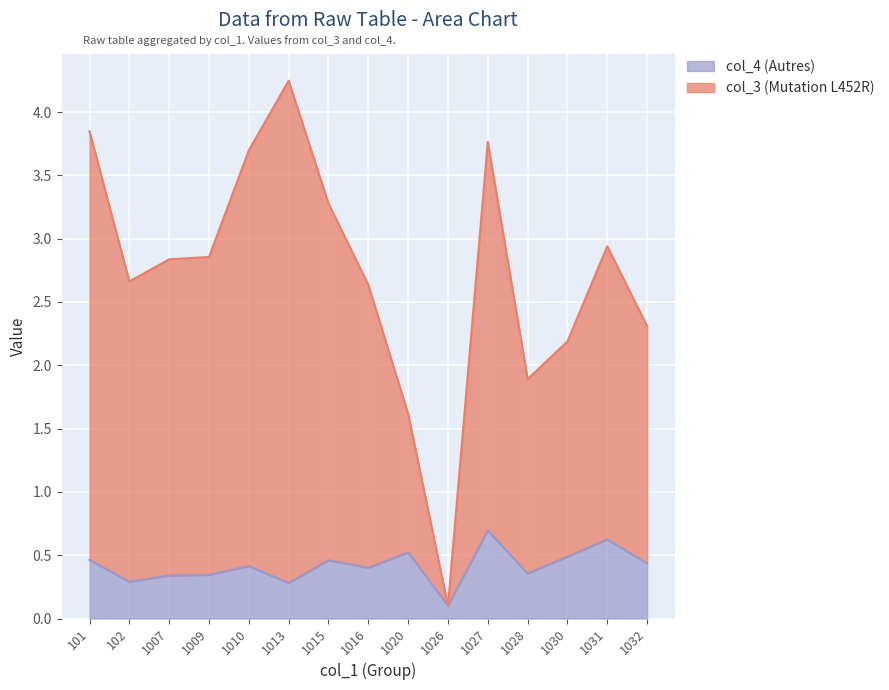

Reading left to right, transcribe all the data shown in this chart.

col_4 (Autres): 101=0.5	102=0.3	1007=0.3	1009=0.3	1010=0.4	1013=0.3	1015=0.5	1016=0.4	1020=0.5	1026=0.1	1027=0.7	1028=0.4	1030=0.5	1031=0.6	1032=0.4
col_3 (Mutation L452R): 101=3.8	102=2.7	1007=2.8	1009=2.9	1010=3.7	1013=4.2	1015=3.3	1016=2.6	1020=1.6	1026=0.1	1027=3.8	1028=1.9	1030=2.2	1031=2.9	1032=2.3